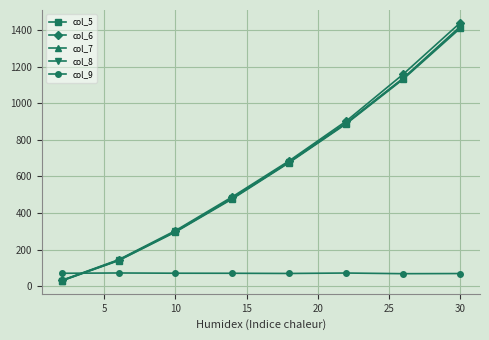

Does the chart have visible grid lines?

Yes